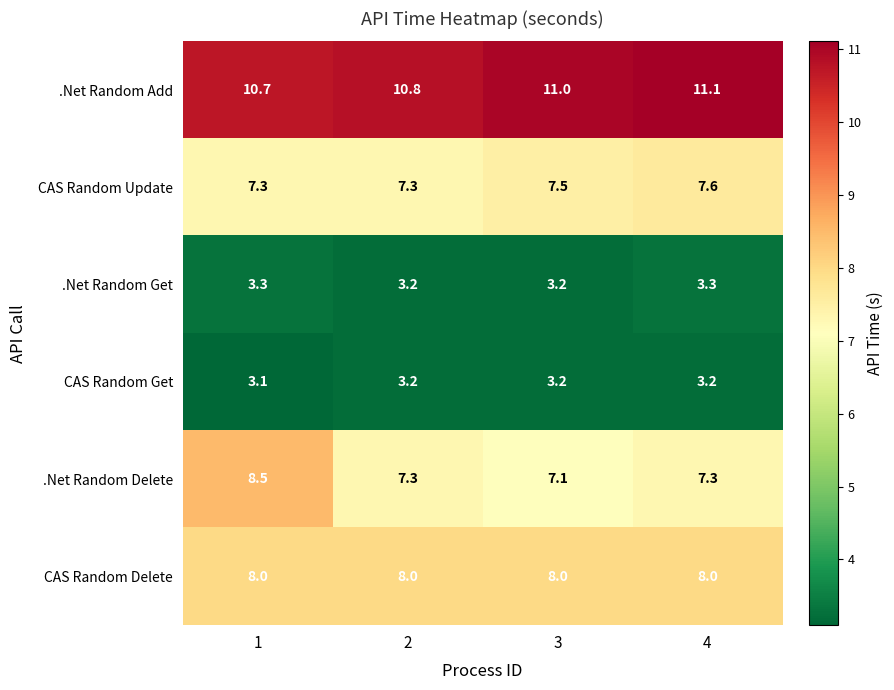

Is it true that .Net Random Delete equals 7.3 at 4?

True